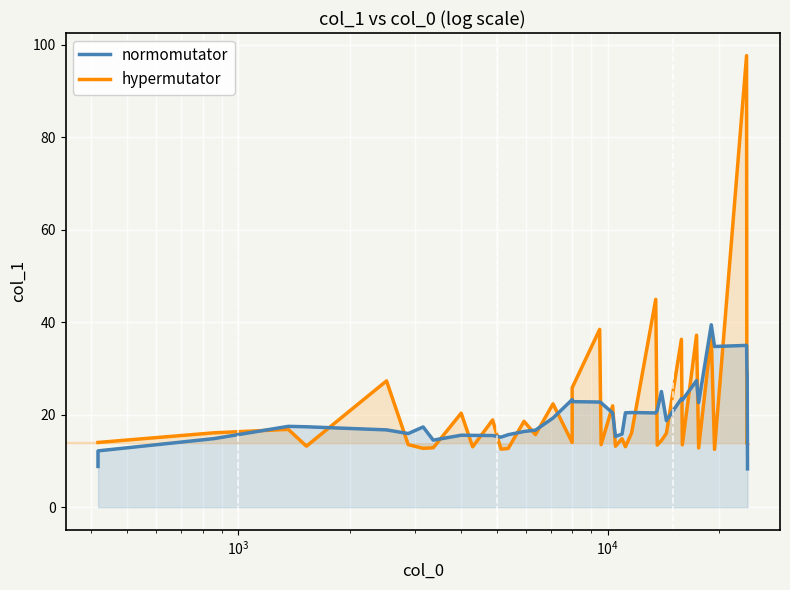

What is the average value of the col_1 (series) series?

20.6